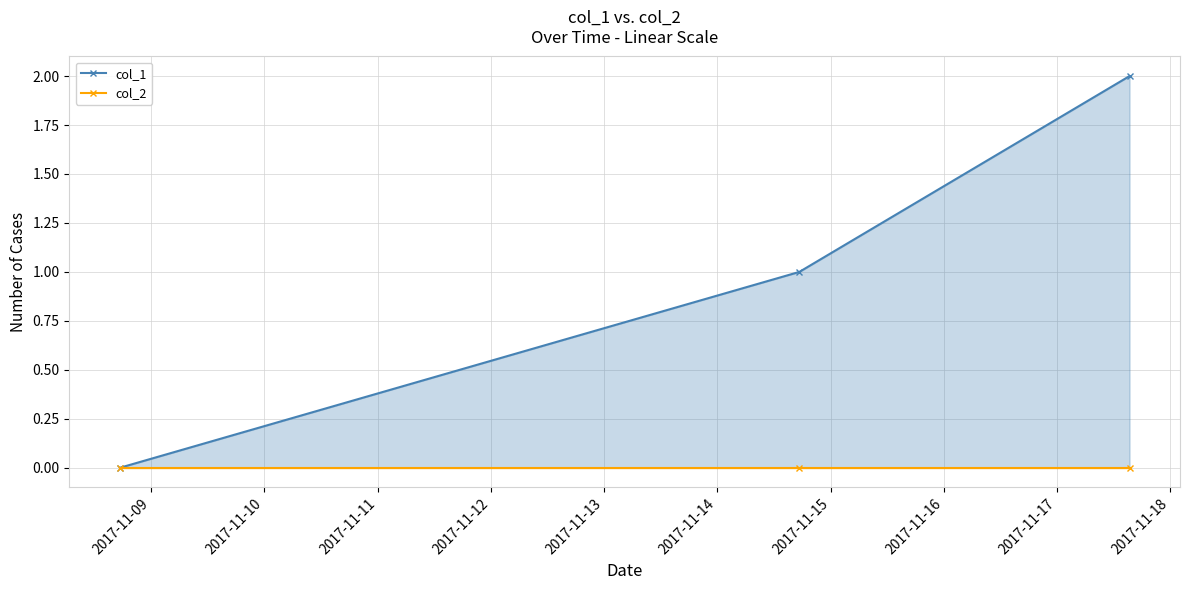

True or false: col_2 has a value of 0 at 2017-11-10.

True